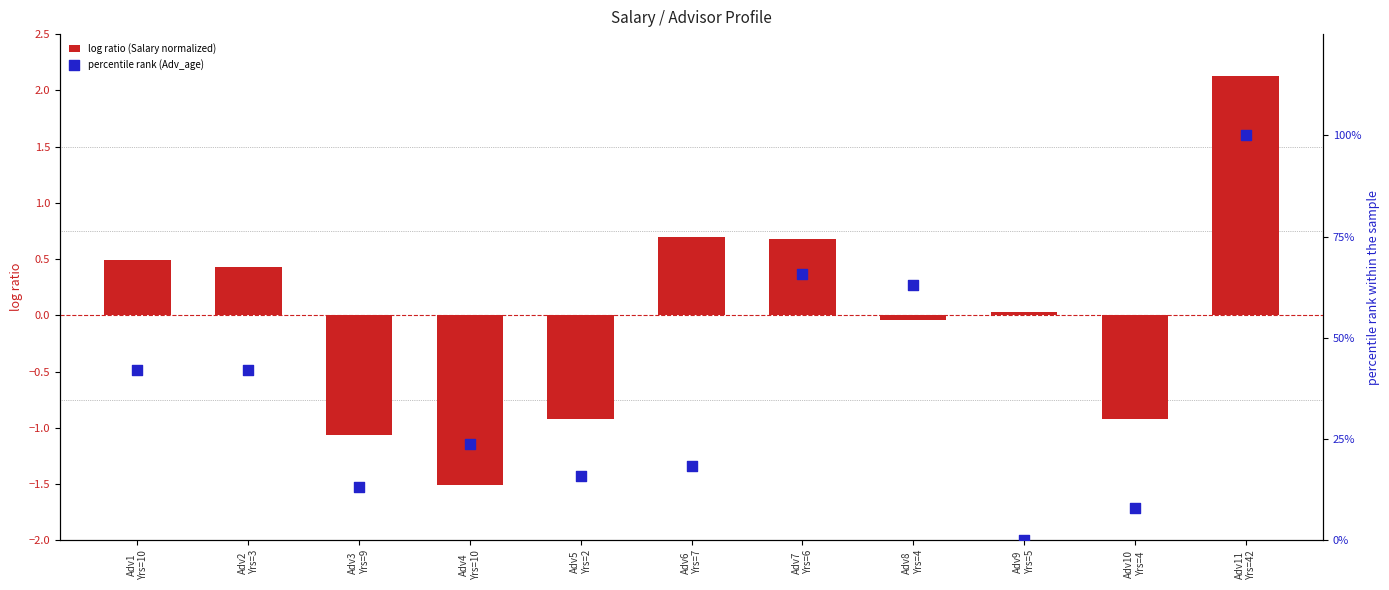

What is the total value across all series at Adv4
Yrs=10?

22.2